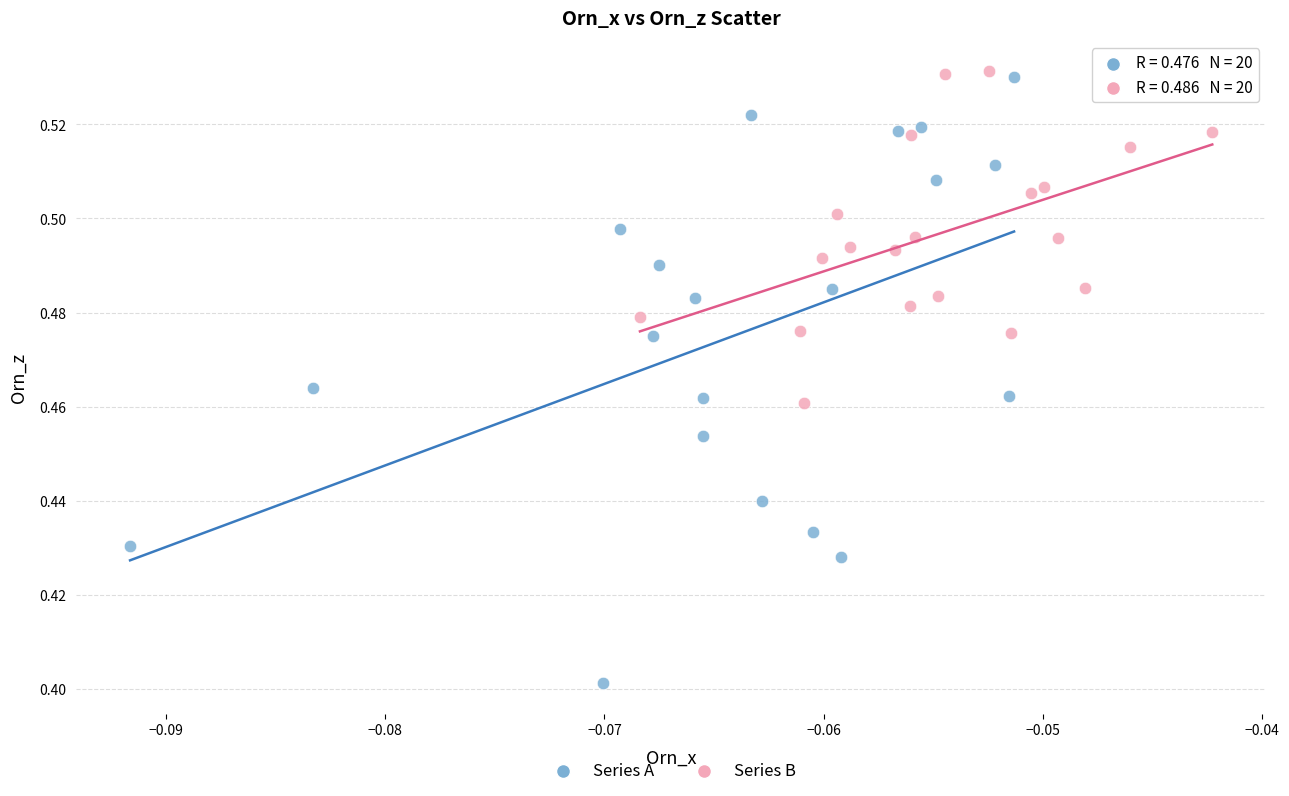

Which series reaches the minimum Y coordinate?

Series A